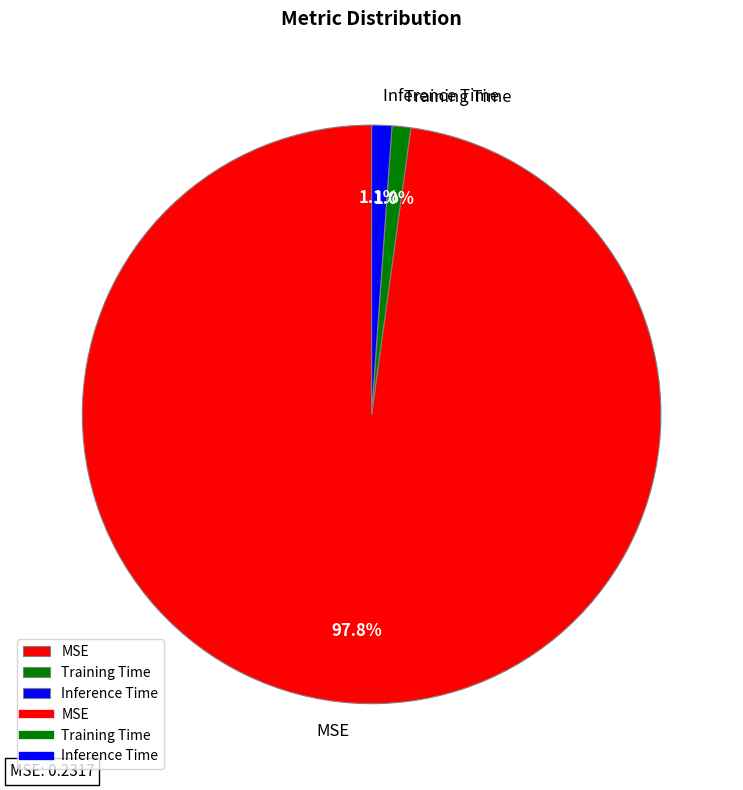

Does Training Time represent more than half of the total?

No